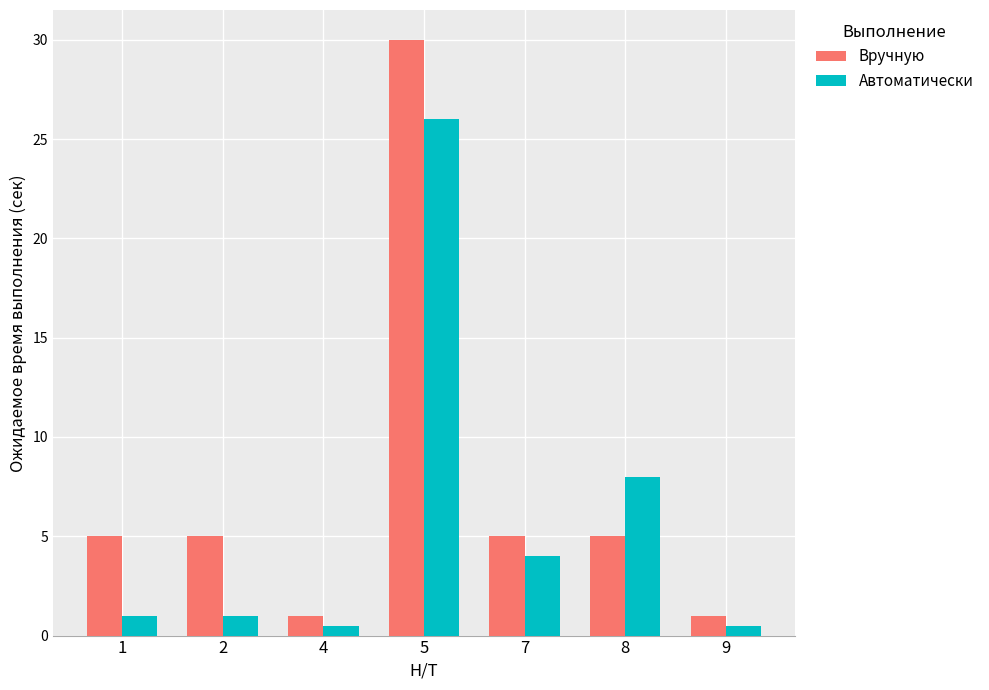

True or false: Вручную has a value of 7.2 at 7.

False